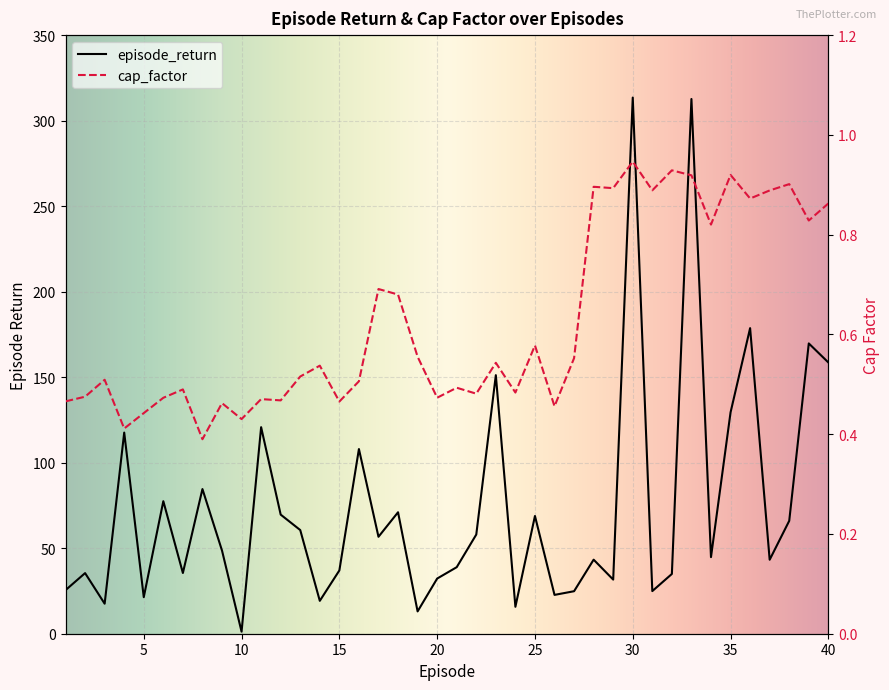

Is it true that episode_return equals 169.7 at 39?

True